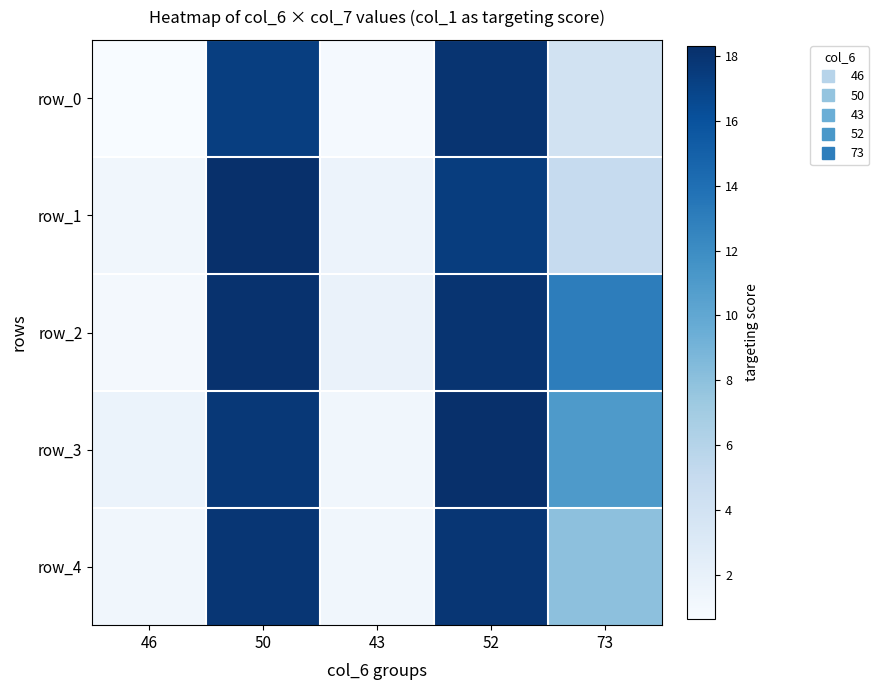

Is the value of row_1 at 52 greater than the value of row_3 at 52?

No